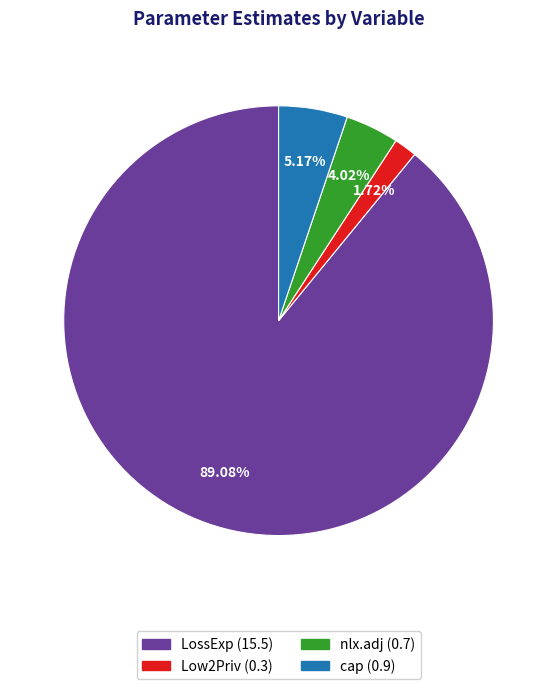

Which category has the biggest portion of the pie?

LossExp